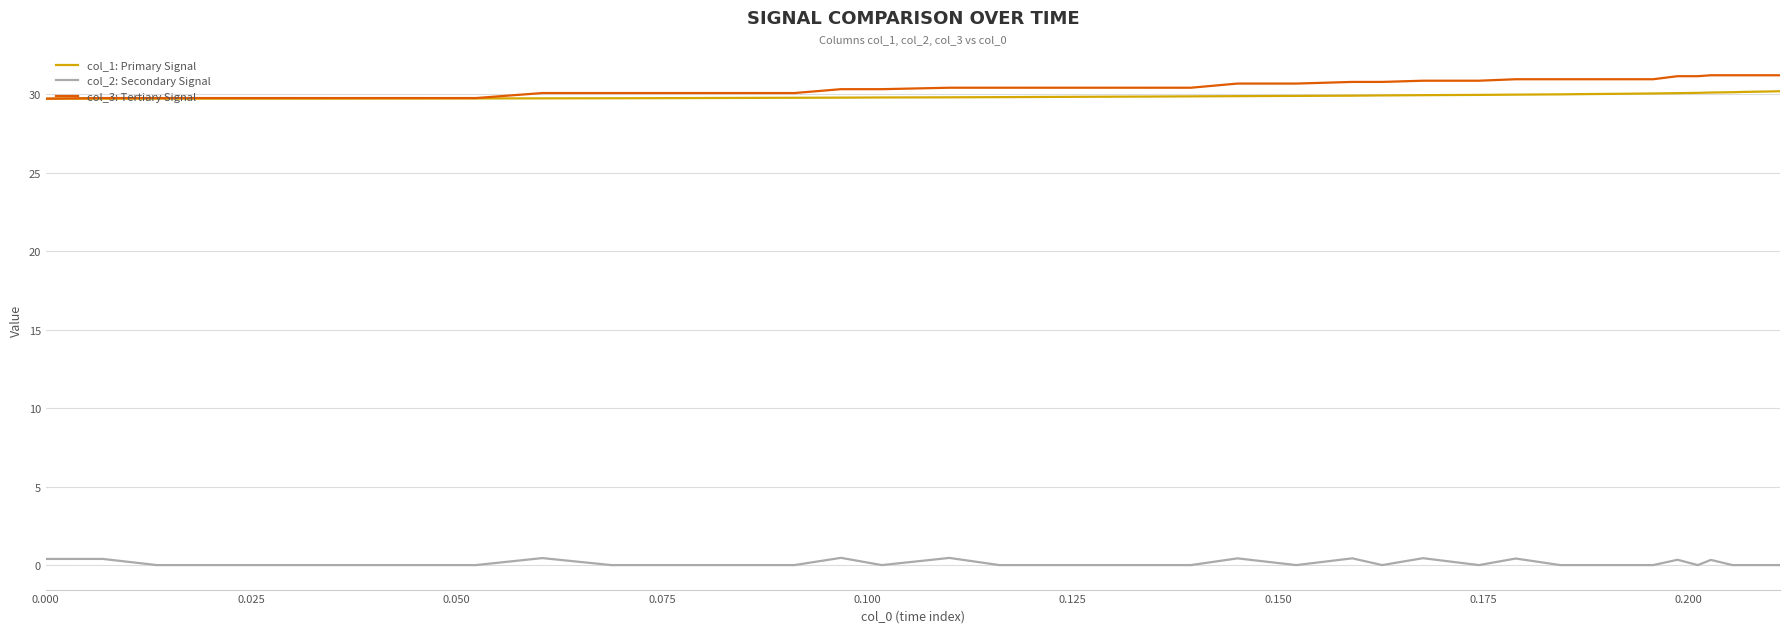

What is the lowest value of the col_3: Tertiary Signal series?

29.7